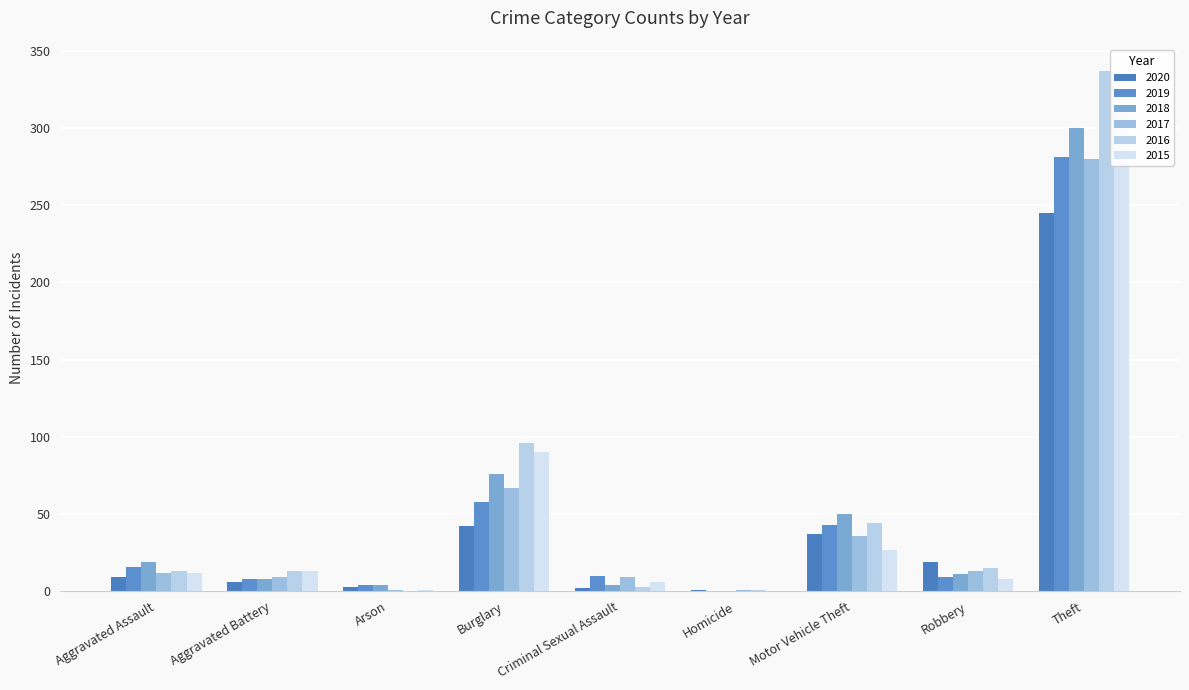

How many data points in 2017 are less than 12?

4